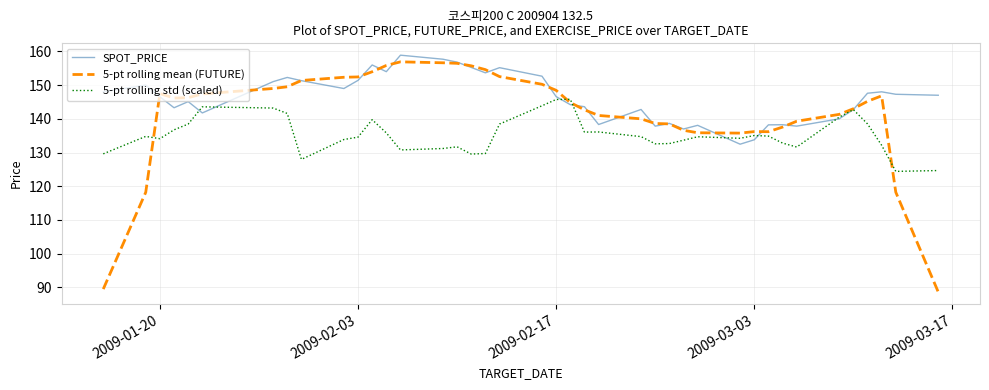

Which series has the largest total across all categories?

SPOT_PRICE